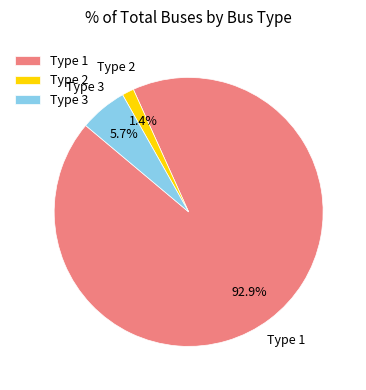

To the nearest percent, what portion does Type 2 represent?

1%